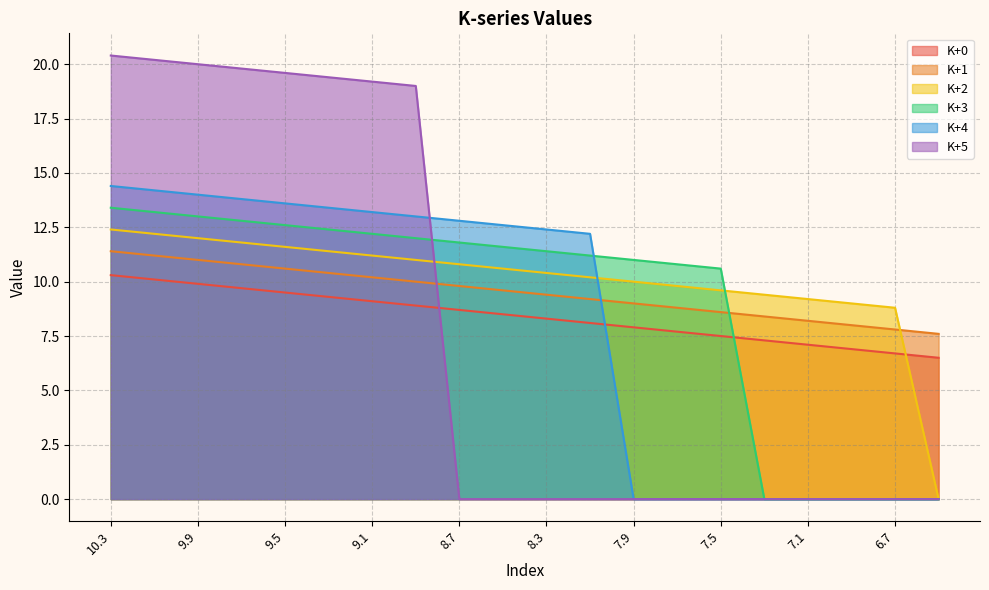

At which category is the sum across all series the highest?

10.3